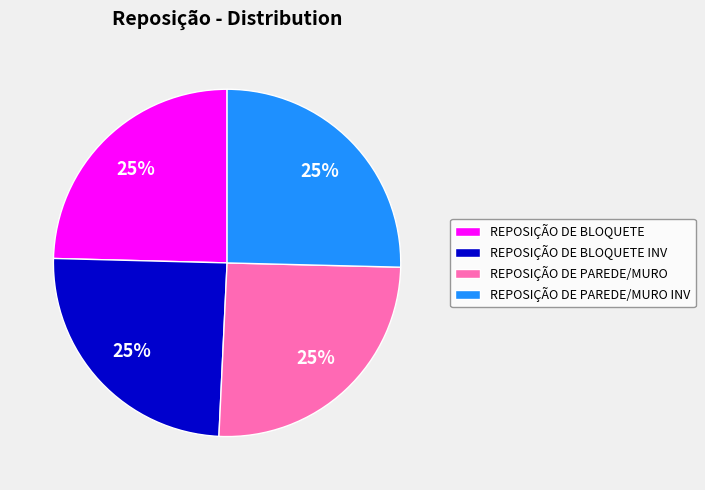

To the nearest percent, what percentage of the pie is REPOSIÇÃO DE PAREDE/MURO INV?

25%